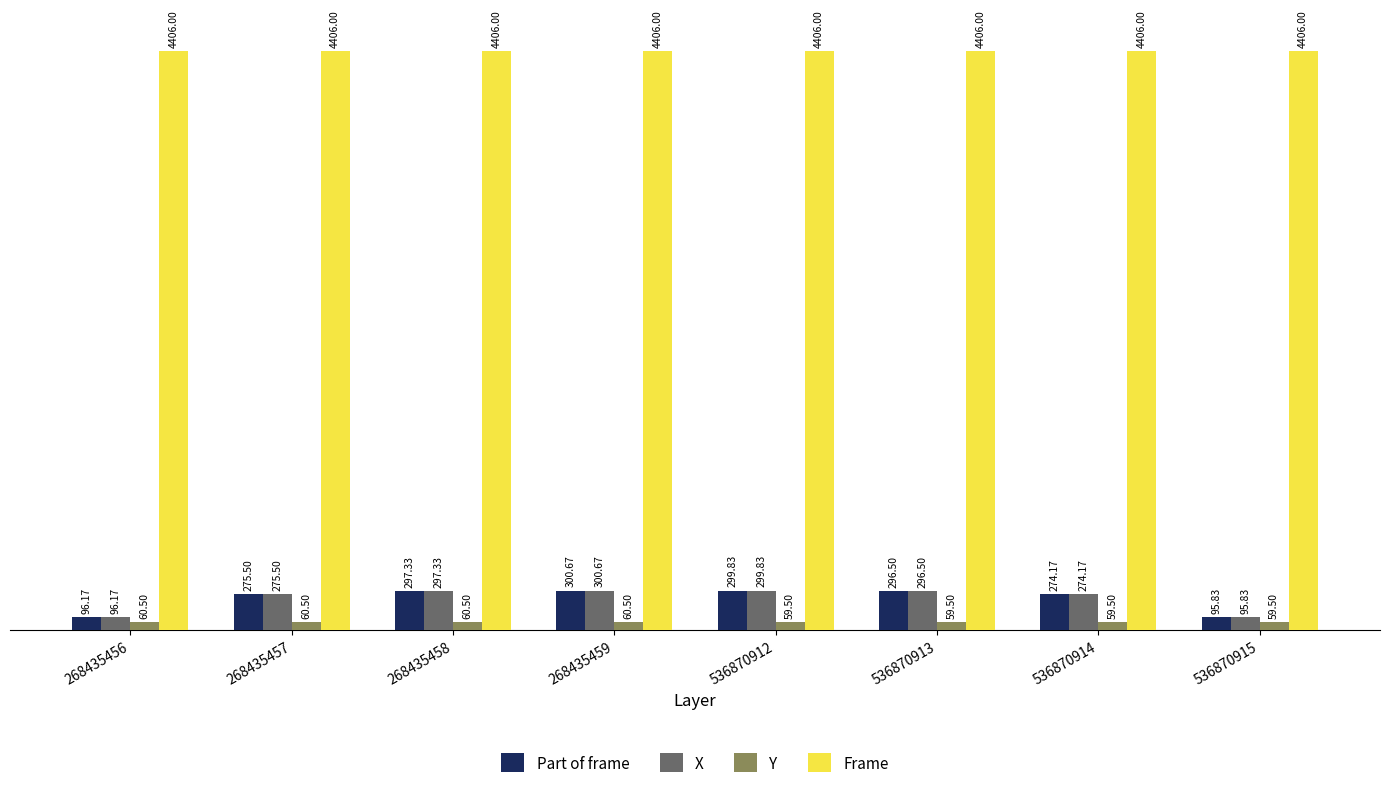

Reading left to right, what are all the values shown in this chart?

Part of frame: 96.2	275.5	297.3	300.7	299.8	296.5	274.2	95.8
X: 96.2	275.5	297.3	300.7	299.8	296.5	274.2	95.8
Y: 60.5	60.5	60.5	60.5	59.5	59.5	59.5	59.5
Frame: 4406.0	4406.0	4406.0	4406.0	4406.0	4406.0	4406.0	4406.0